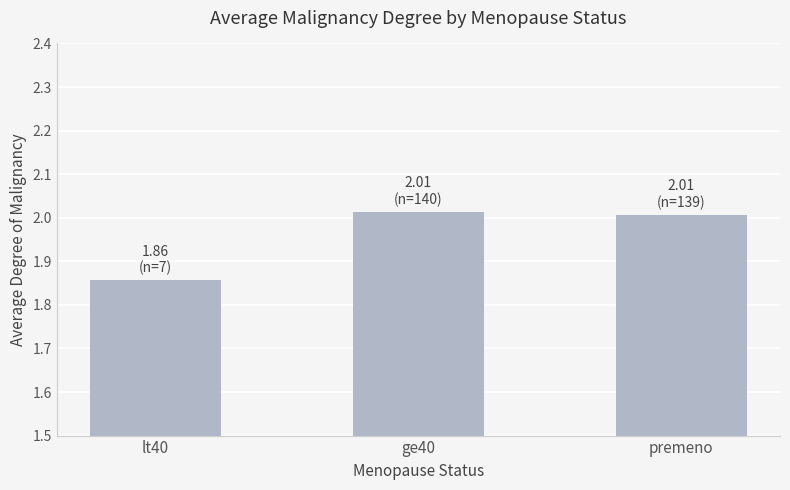

True or false: the data shows 2.0 at premeno.

True